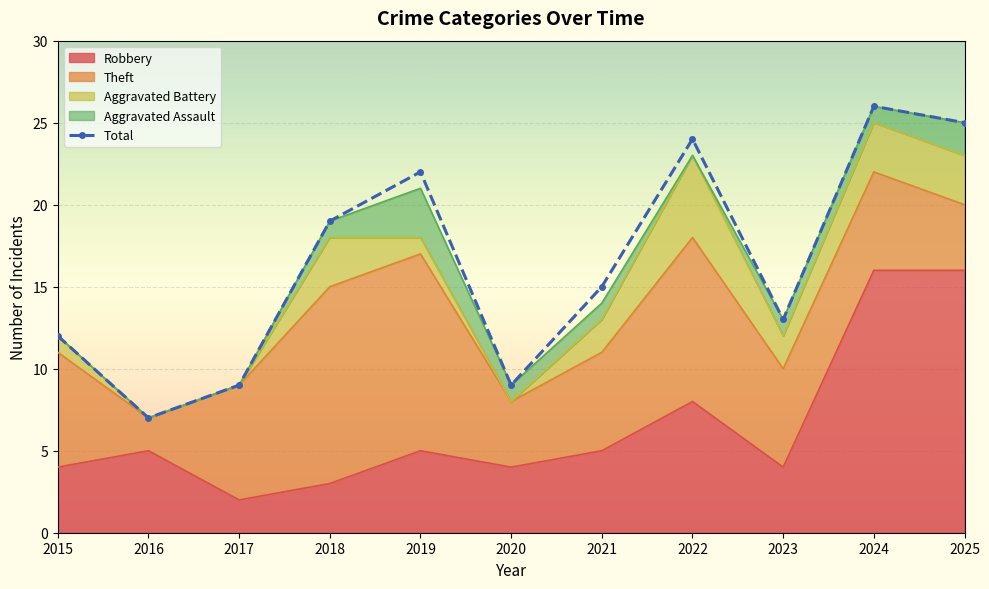

Rank the categories by value from lowest to highest.

2016, 2017, 2020, 2015, 2023, 2021, 2018, 2019, 2022, 2025, 2024